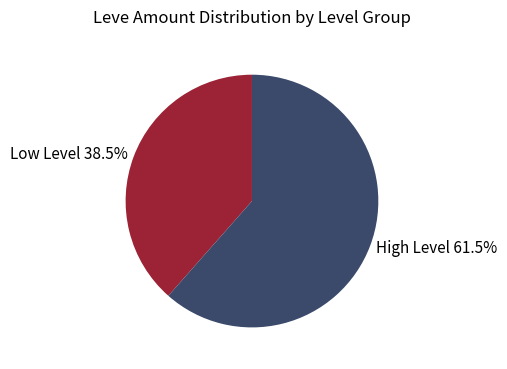

Between High Level 61.5% and Low Level 38.5%, which is larger?

High Level 61.5%